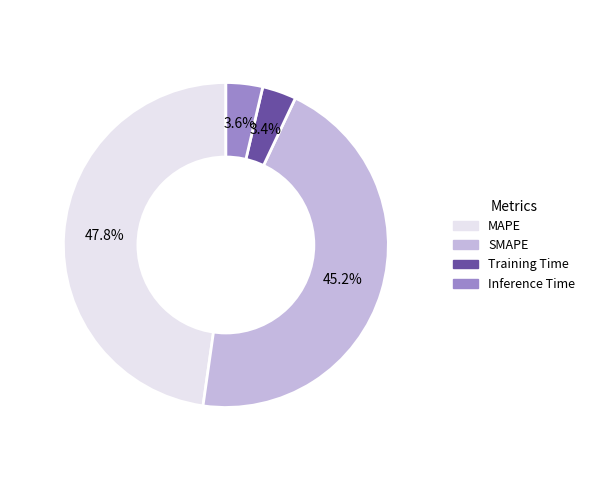

Do MAPE and Inference Time together represent more than half of the pie?

Yes